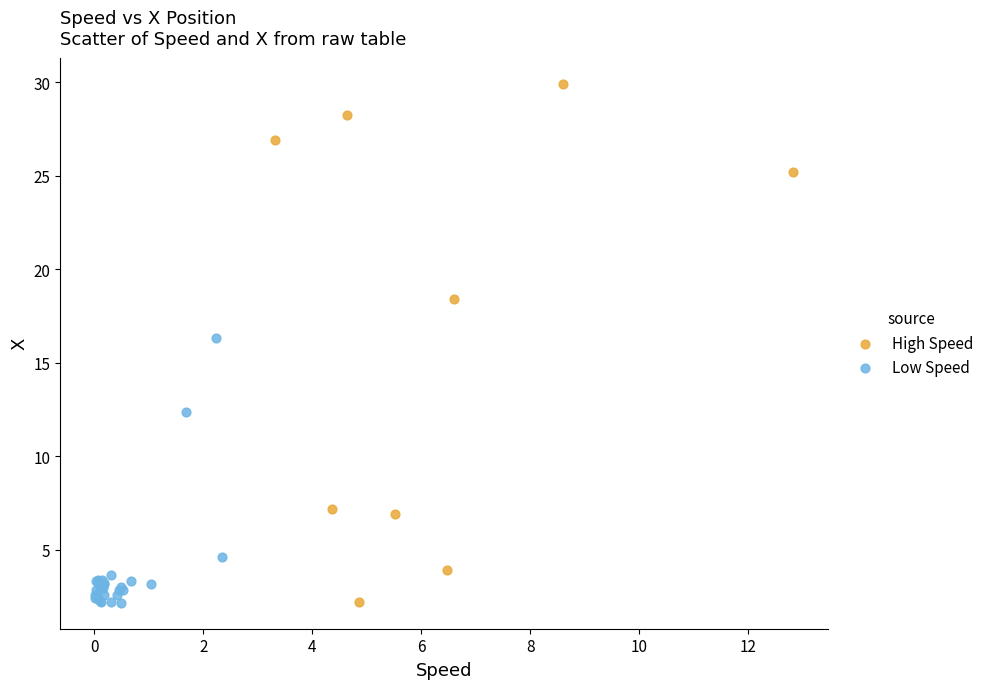

Which series has the widest spread of Y values?

High Speed